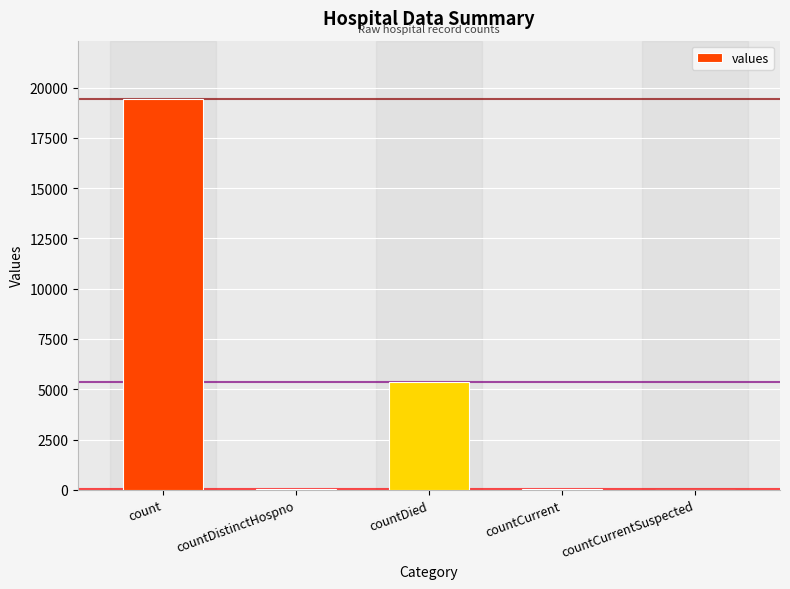

The value at count is 19420. True or false?

True